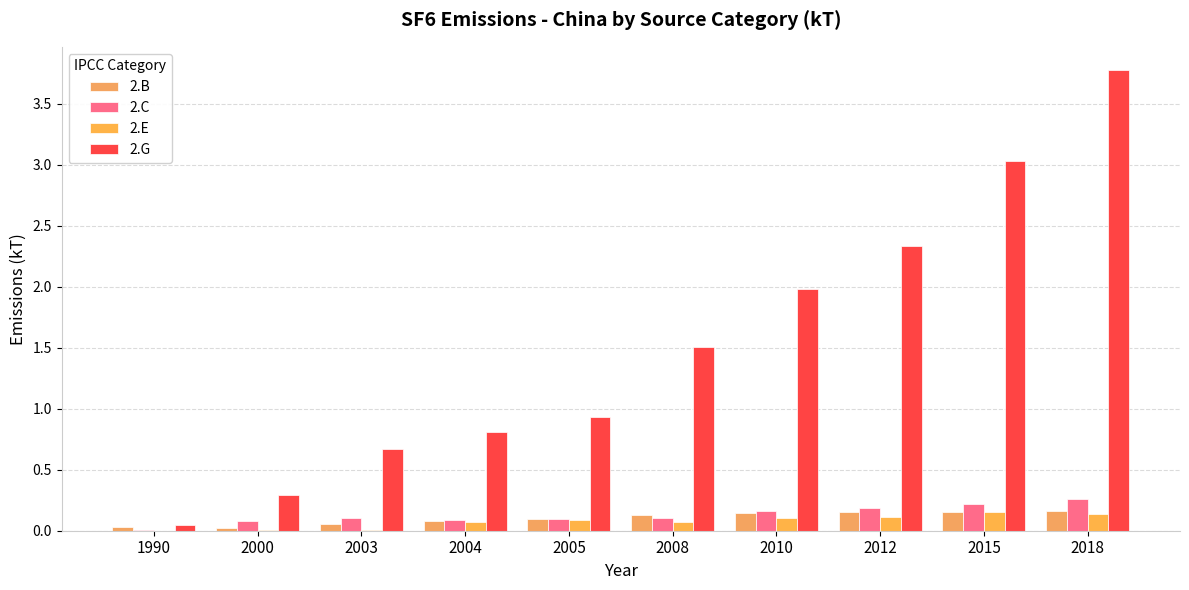

At which label is 2.G closest to 1?

2005